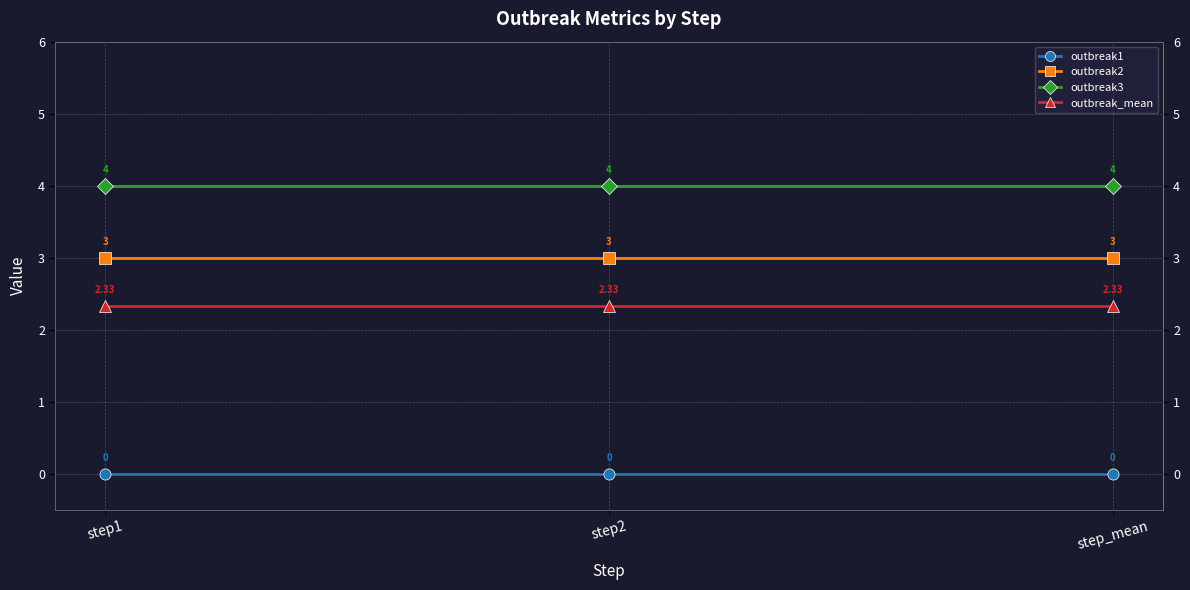

Is the value of outbreak2 at step2 greater than the value of outbreak_mean at step2?

Yes